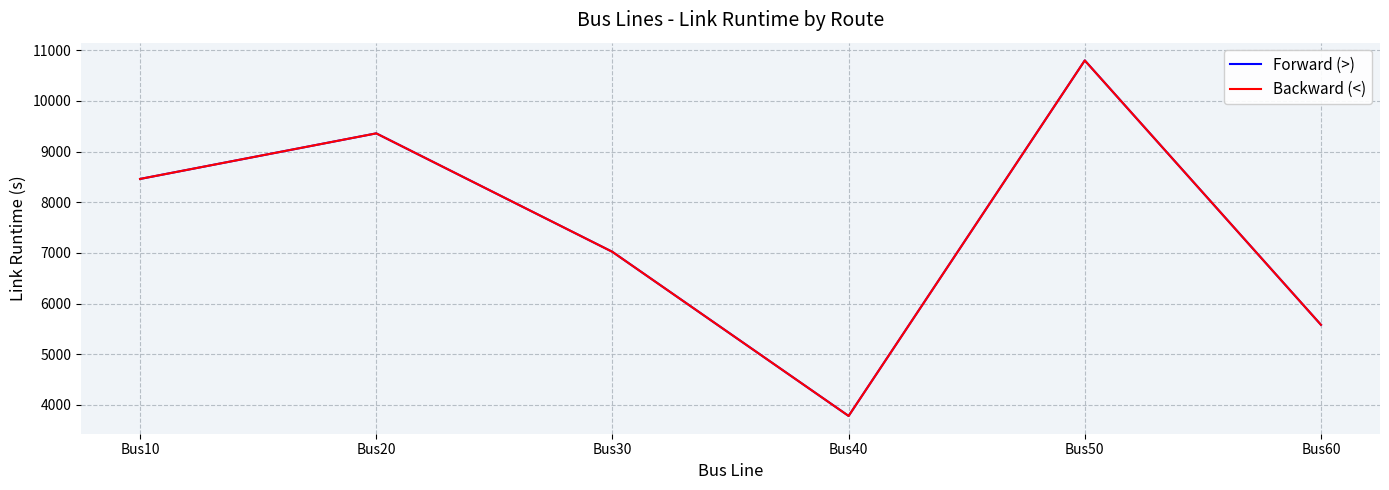

At how many categories does at least one series exceed 9891?

1